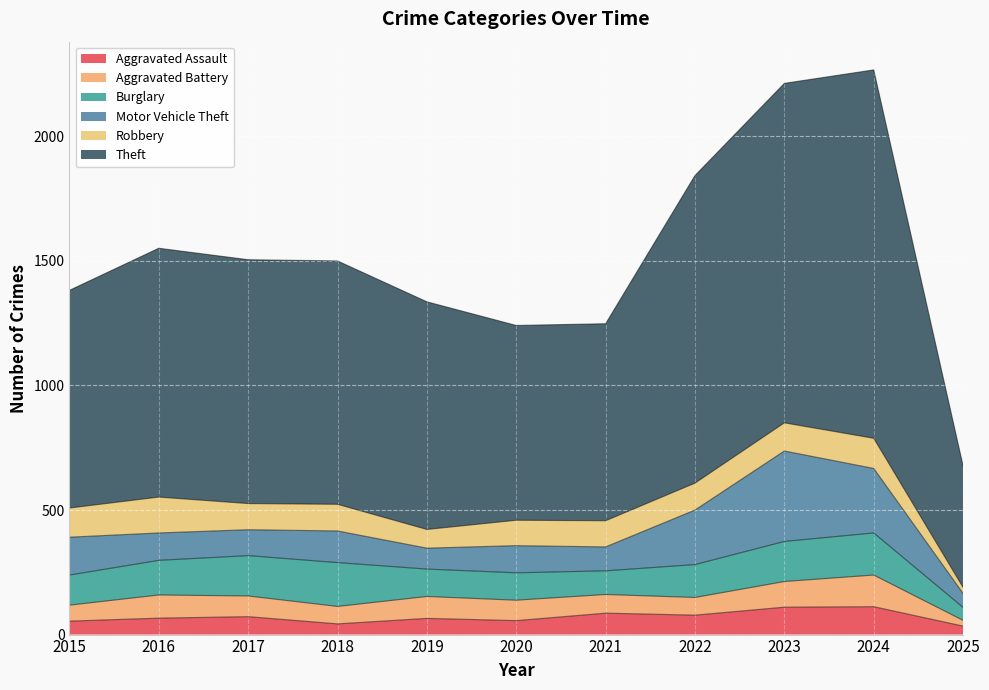

What is the lowest value of the Motor Vehicle Theft series?

56